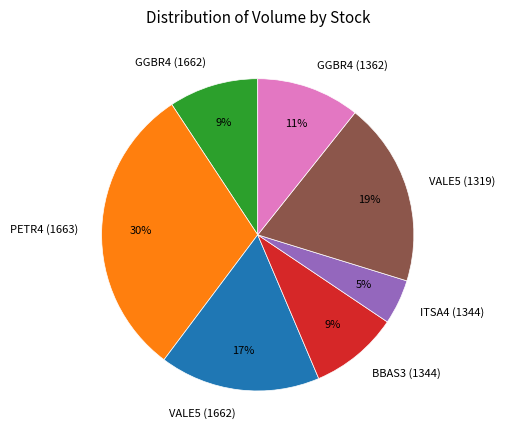

Which slice is the largest?

PETR4 (1663)